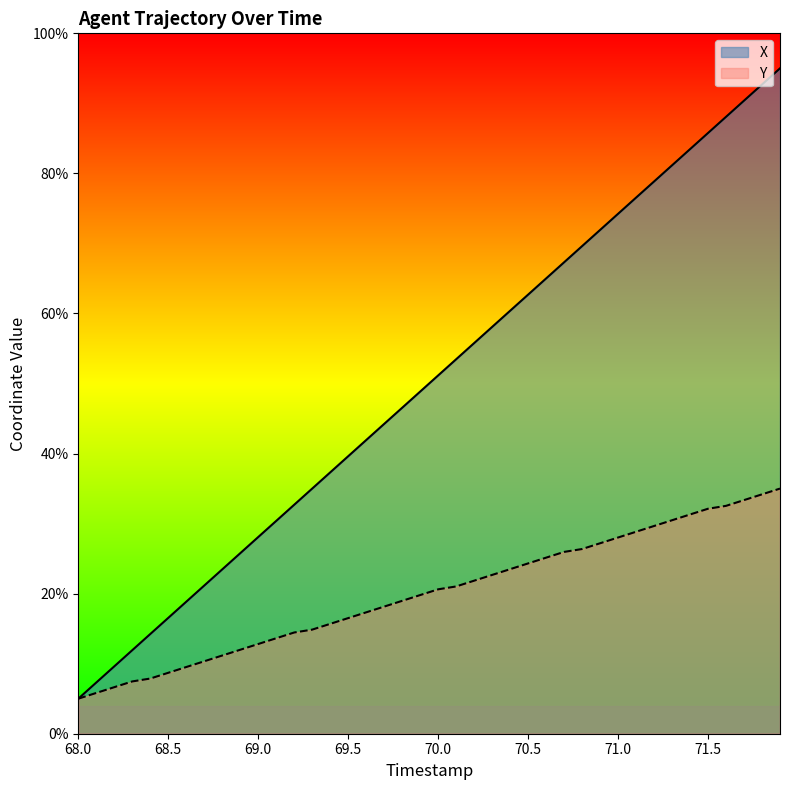

True or false: X and Y cross at least once.

False